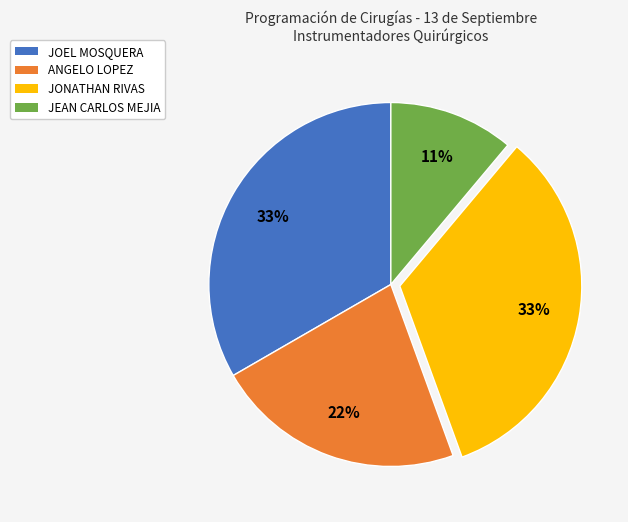

Which slice is the smallest?

JEAN CARLOS MEJIA